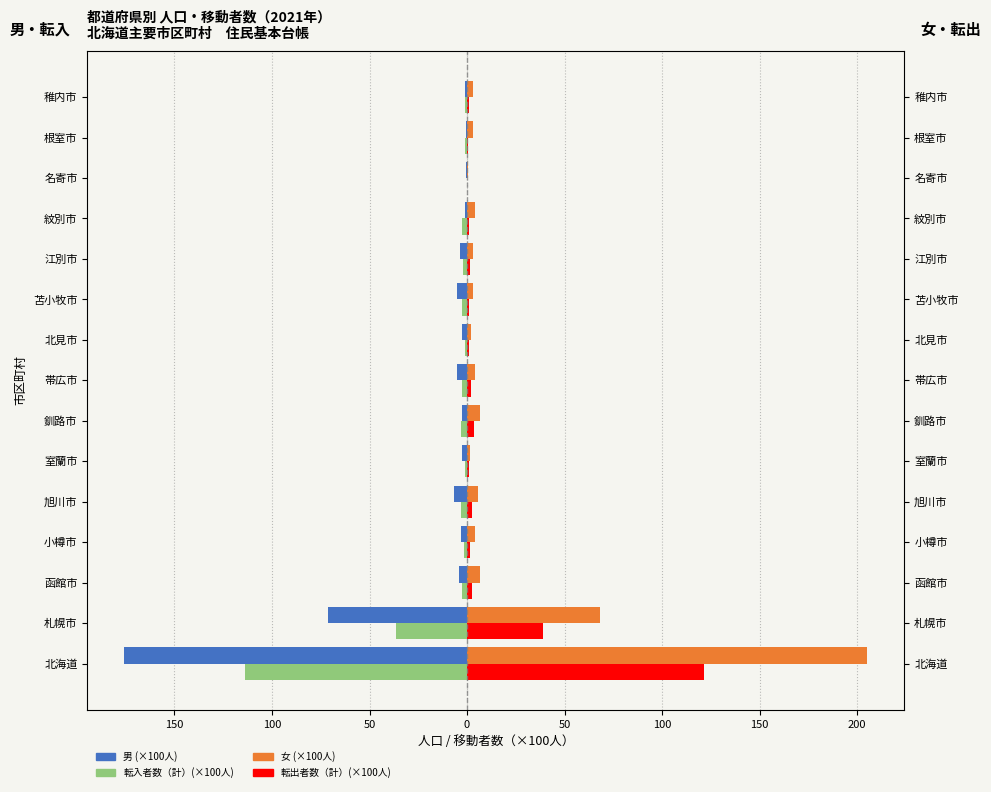

Which series has the largest total across all categories?

女 (×100人)